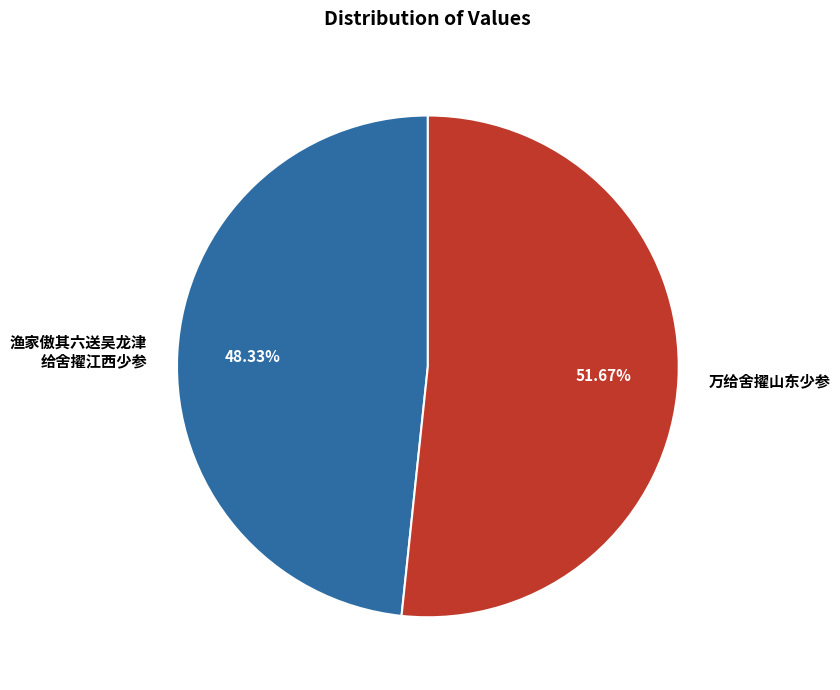

To the nearest percent, what percentage of the pie is 万给舍擢山东少参?

52%